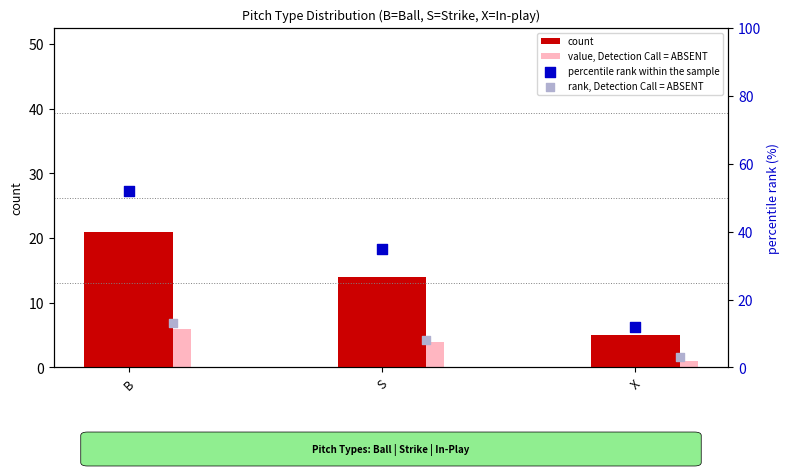

Which series reaches the maximum Y coordinate?

percentile rank within the sample